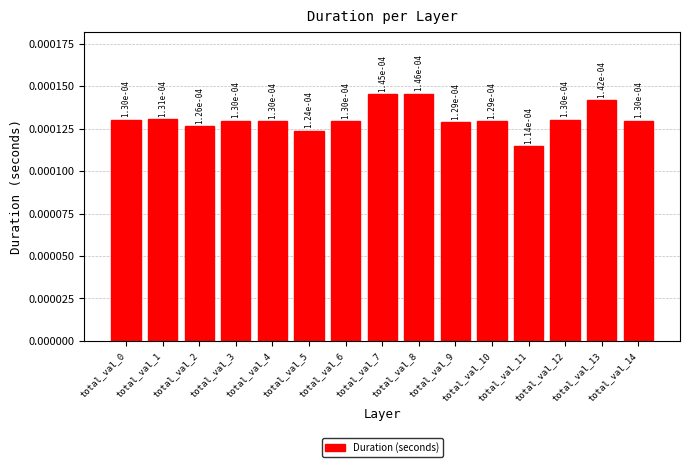

Count the values in the range 0 to 1.

15